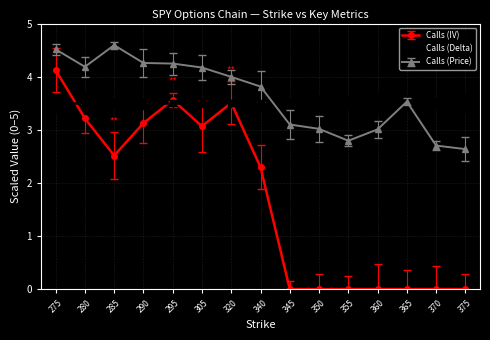

The Calls (Price) series shows 3.0 at 360. True or false?

True